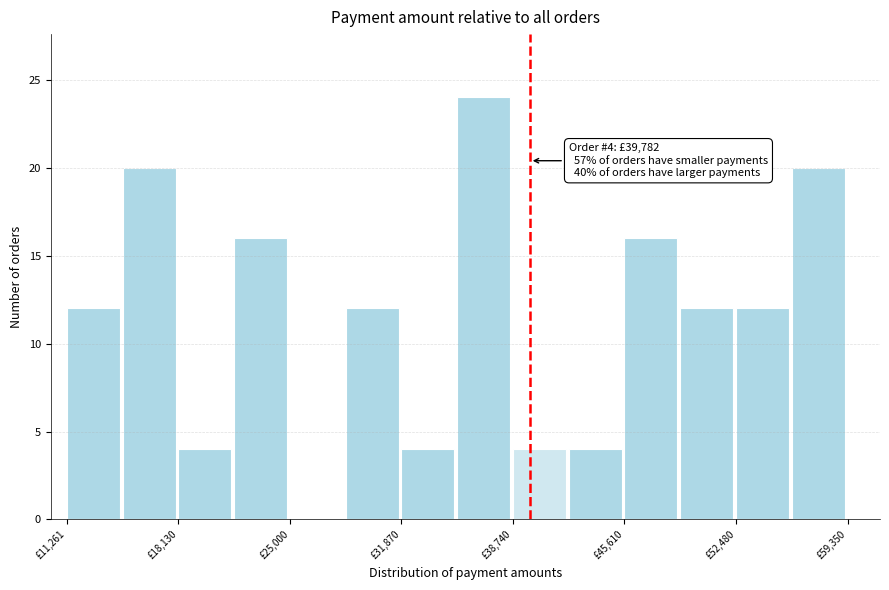

Read against the x-axis, roughly where is the centre of the tallest bar?

37000